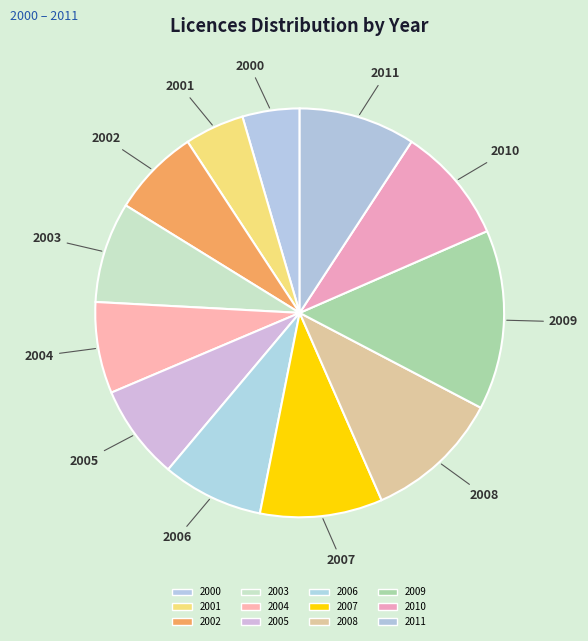

To the nearest percent, what is the difference between the largest and smallest slice percentages?

10%